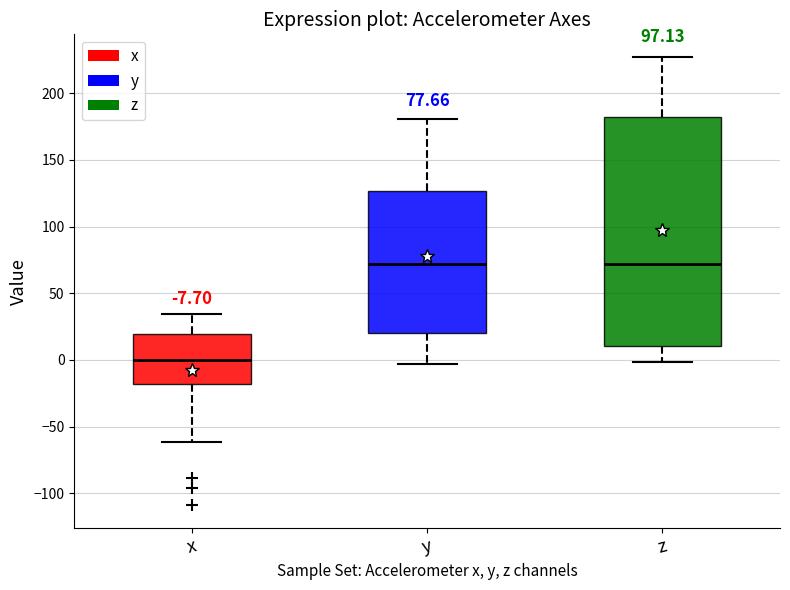

Which box is the tallest, from its lower edge to its upper edge?

z